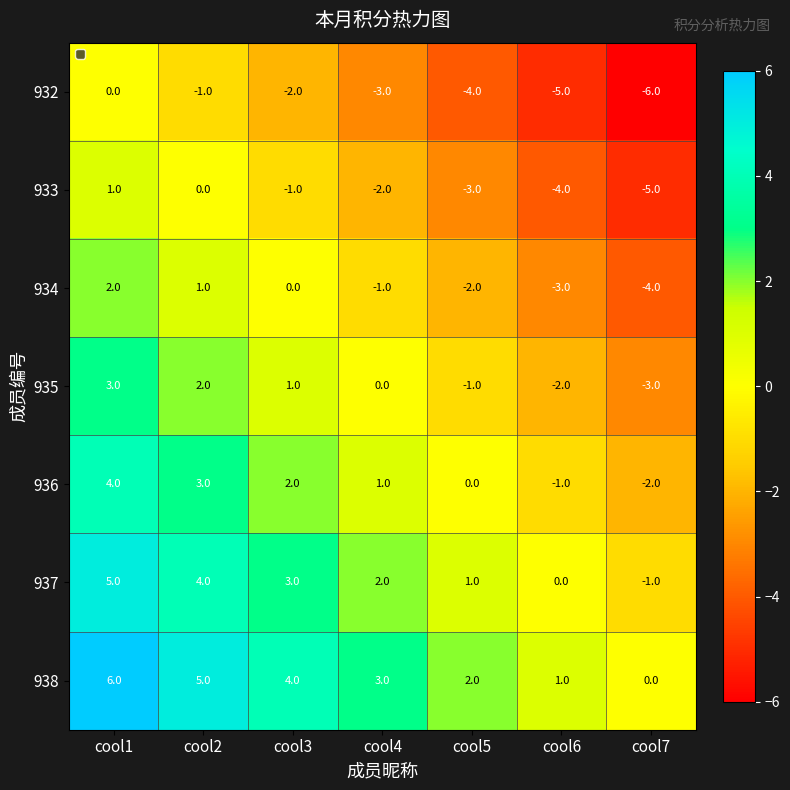

At which label does 935 reach its peak?

cool1